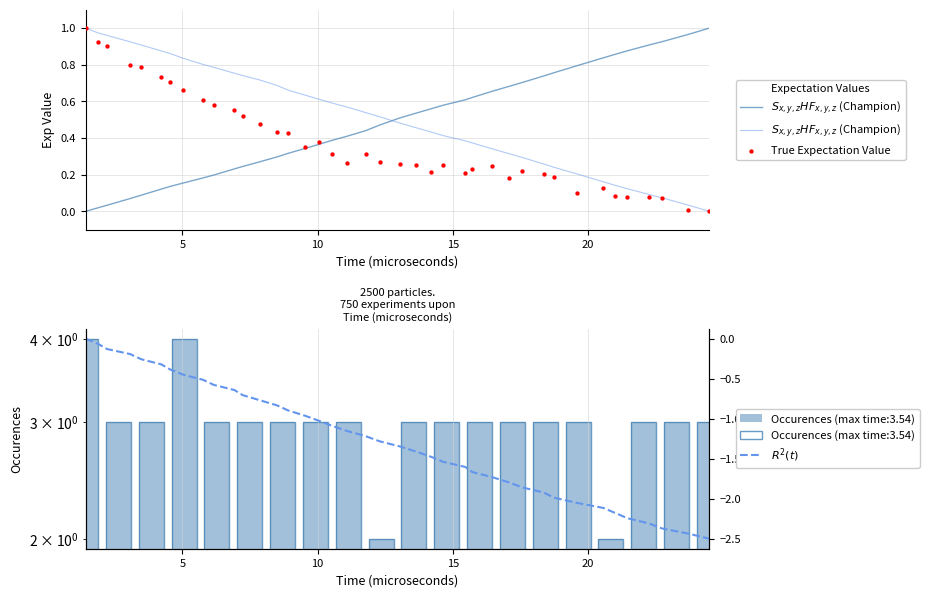

Which series has the largest Y range (max minus min)?

$R^2(t)$